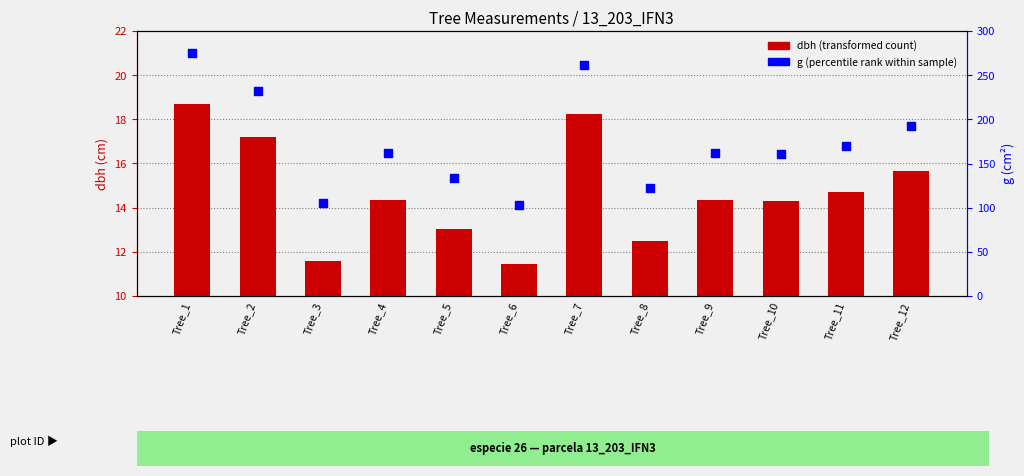

Which series reaches the minimum Y coordinate?

dbh (transformed count)